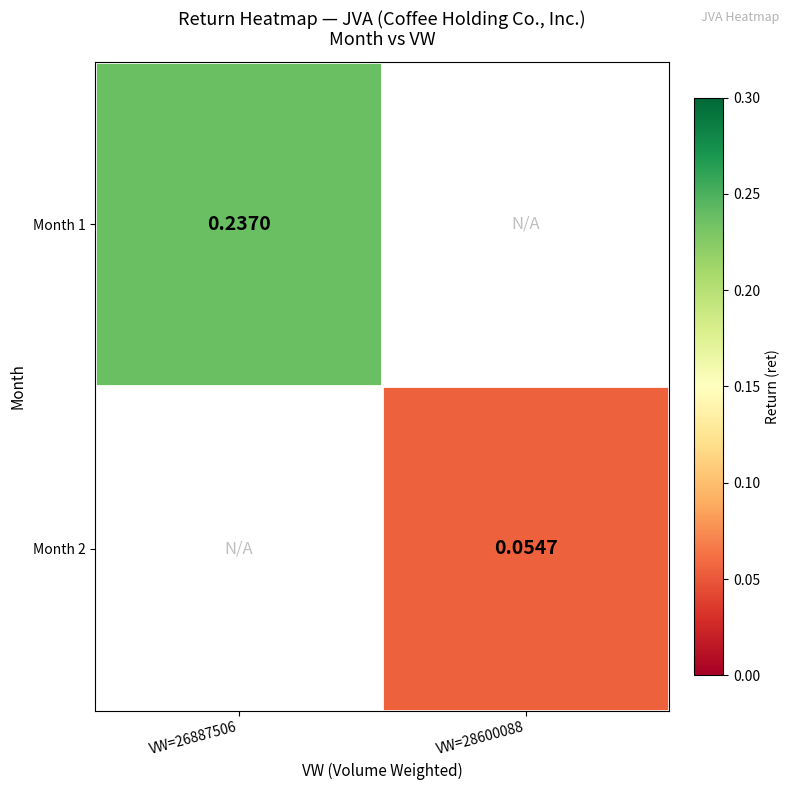

Which has a higher value, VW=28600088 or VW=26887506?

VW=26887506